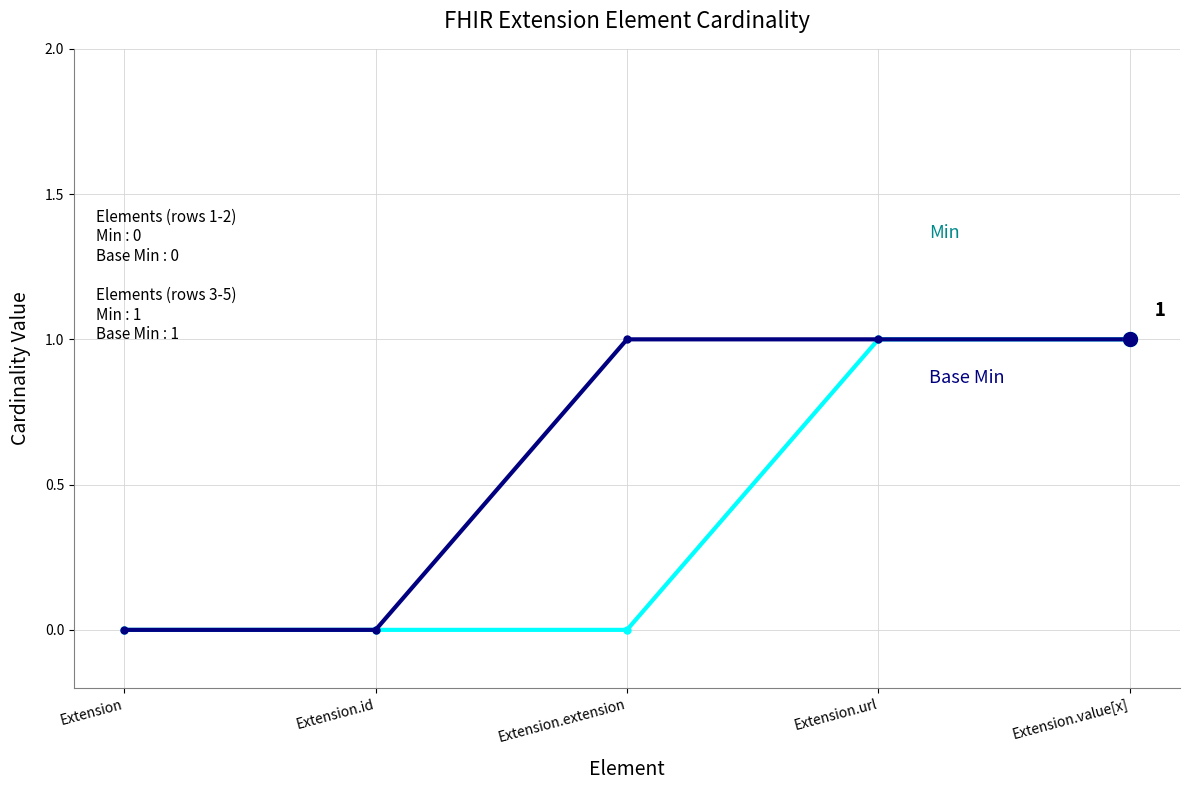

What position from the right is Extension.url?

2